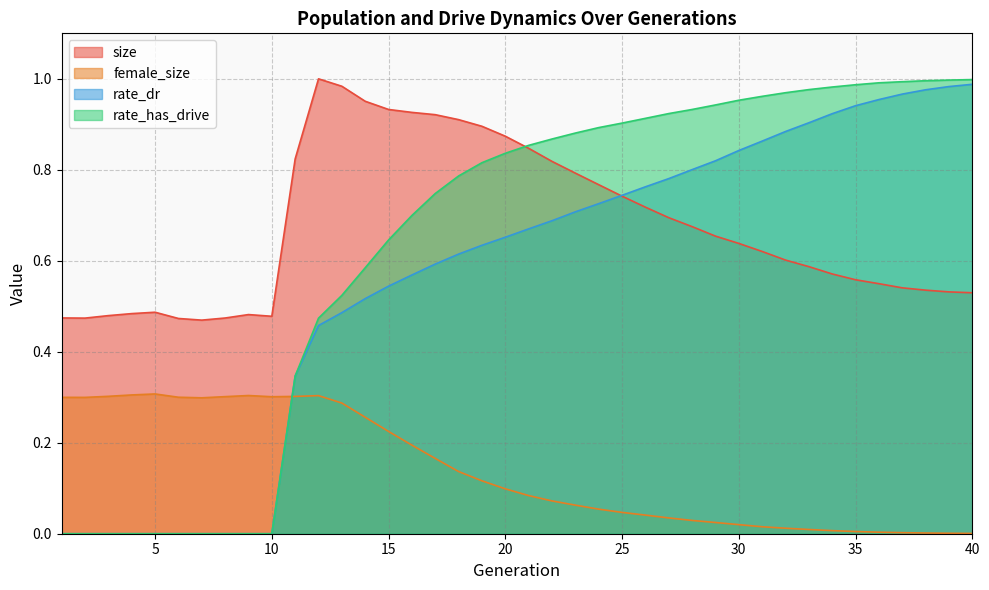

Is it true that rate_has_drive equals 0.0 at 6?

True